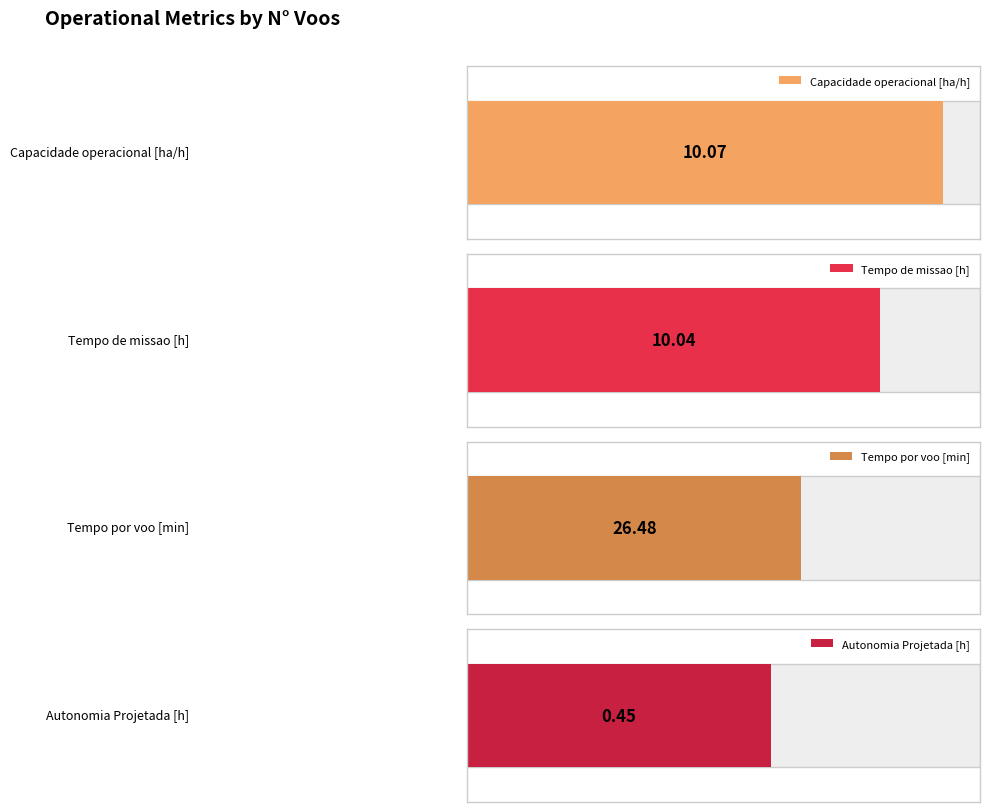

Does the chart contain any negative values?

No